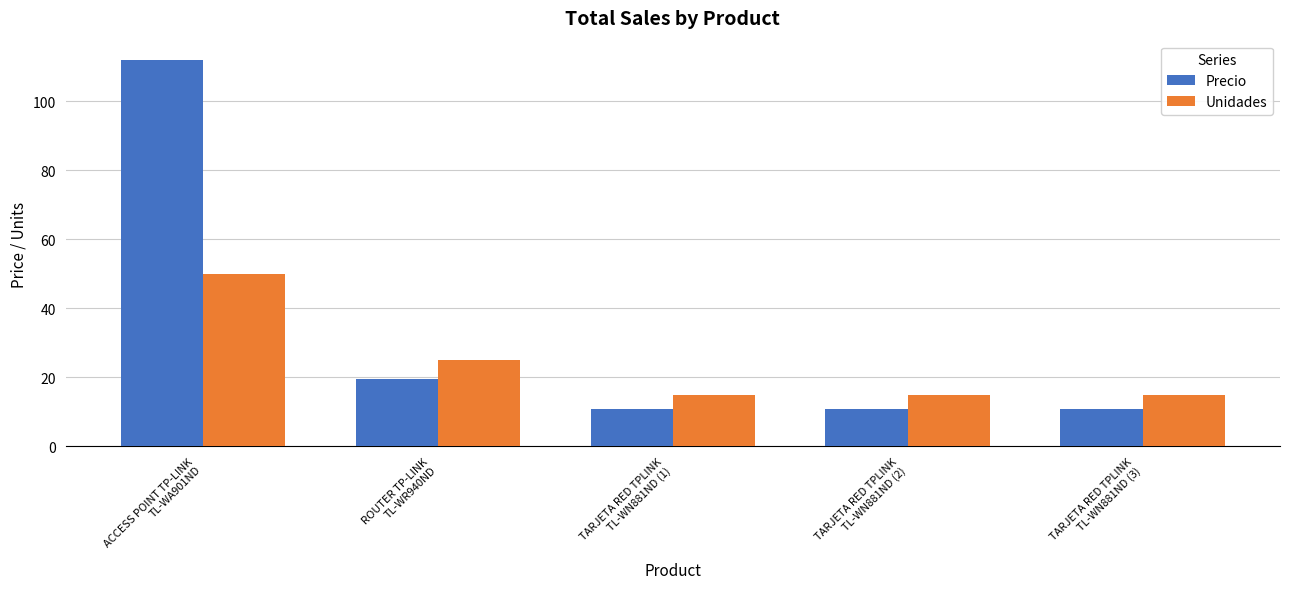

What is the label of the 5th bar from the left?

TARJETA RED TPLINK
TL-WN881ND (3)